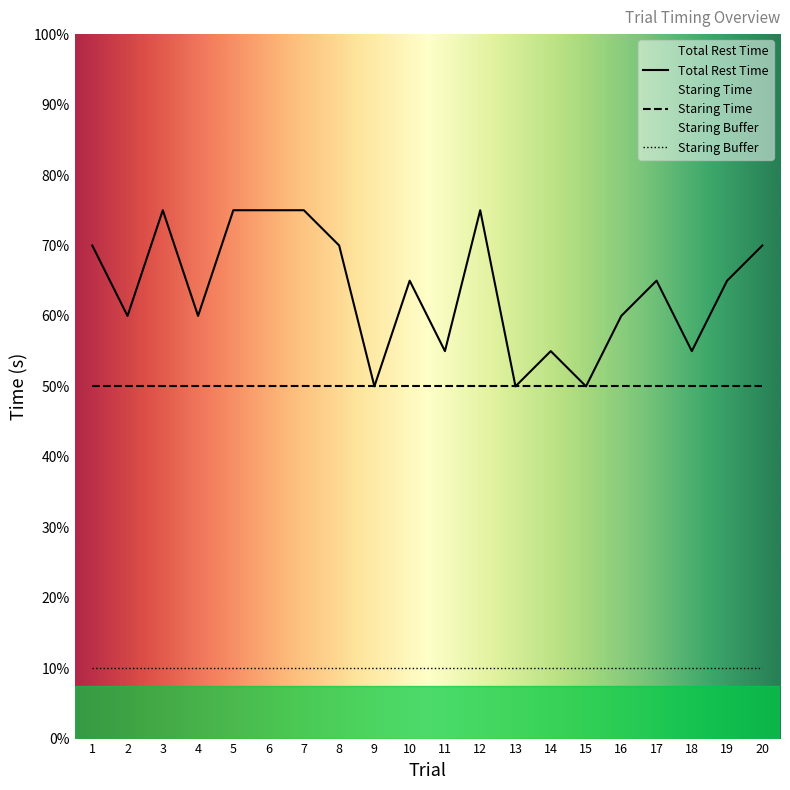

Which has a higher value, 8 or 18?

8